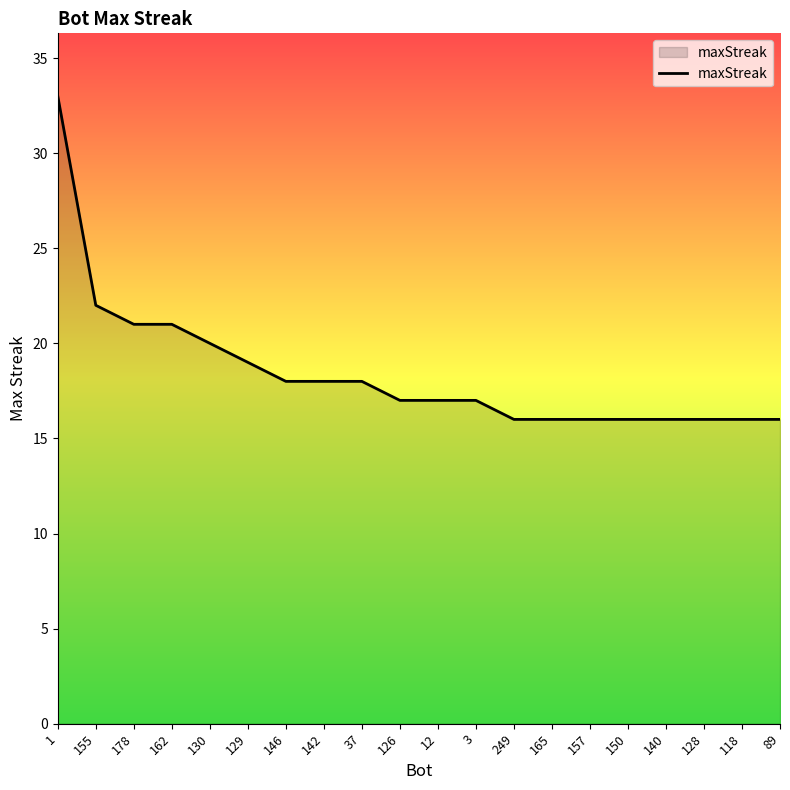

The chart shows a value of 49 at 1. True or false?

False